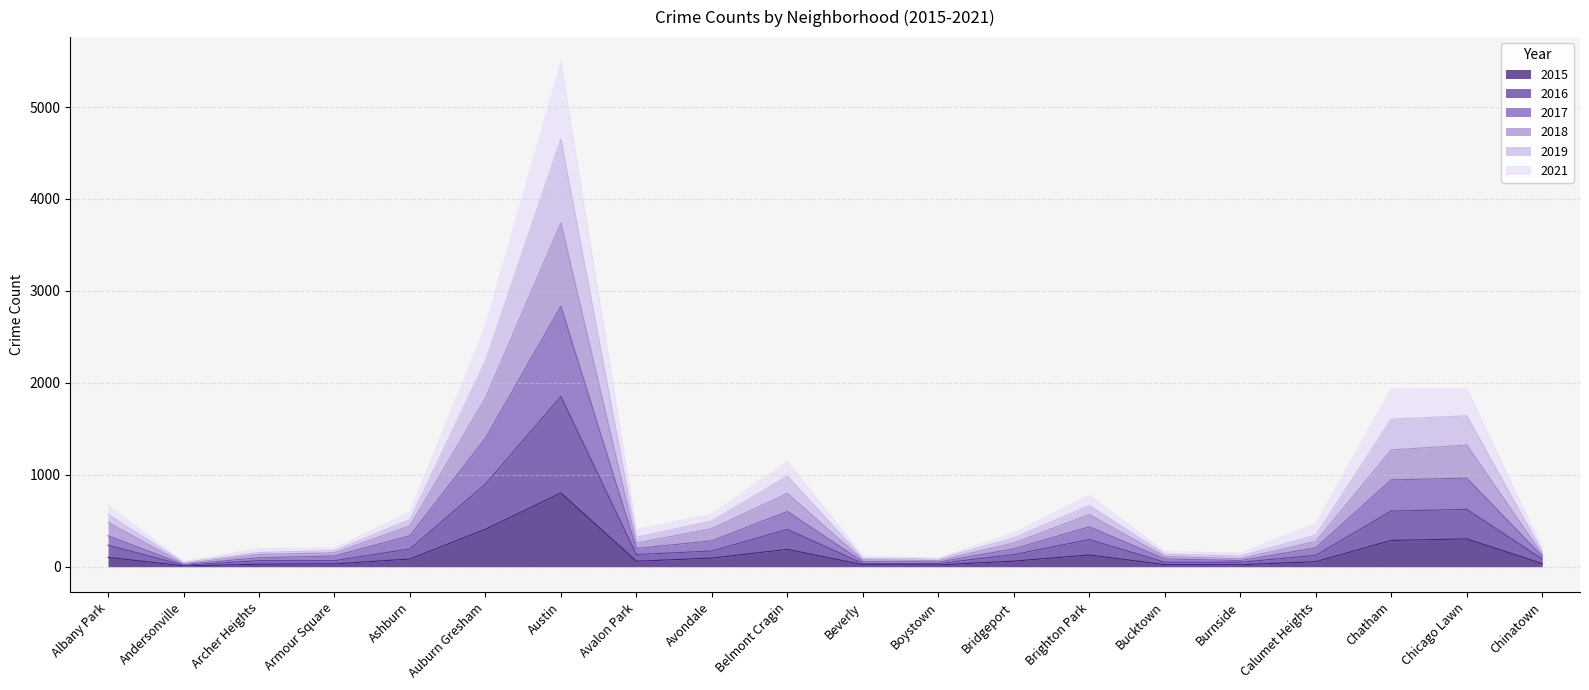

Where is the first local minimum for 2018?

Andersonville